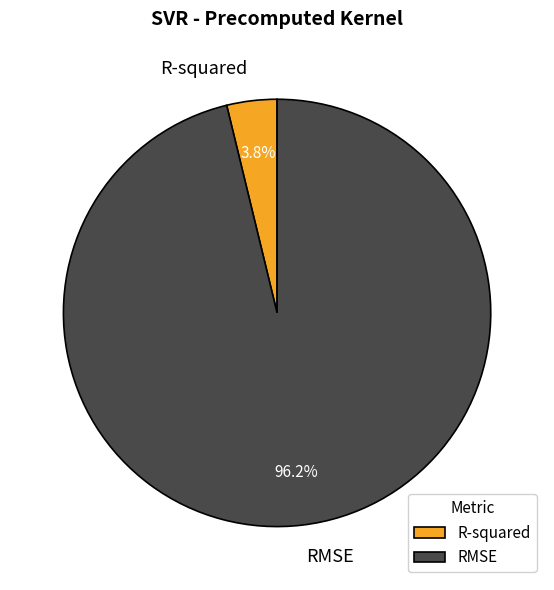

What is the smallest slice in the pie chart?

R-squared